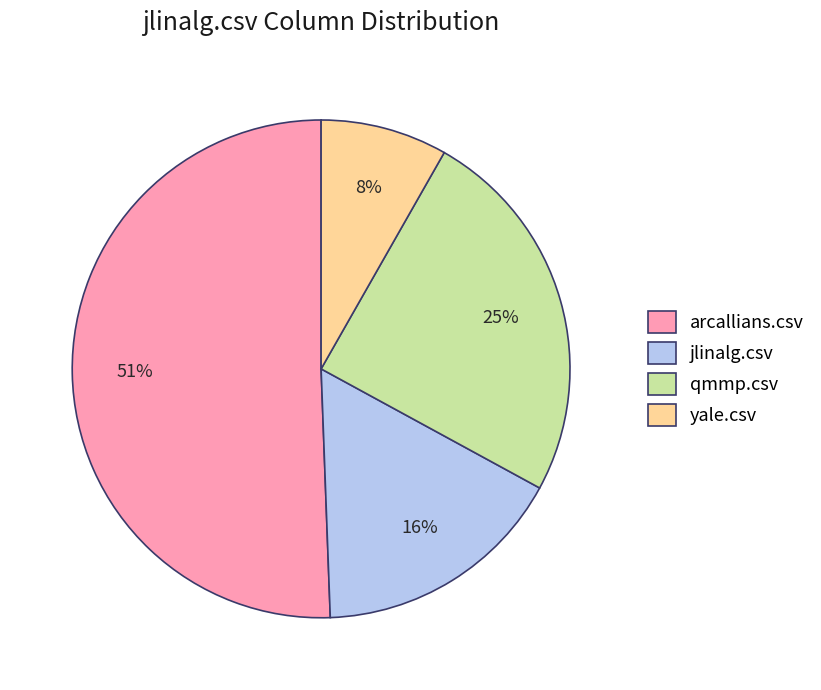

To the nearest percent, what is the combined percentage of jlinalg.csv and arcallians.csv?

67%